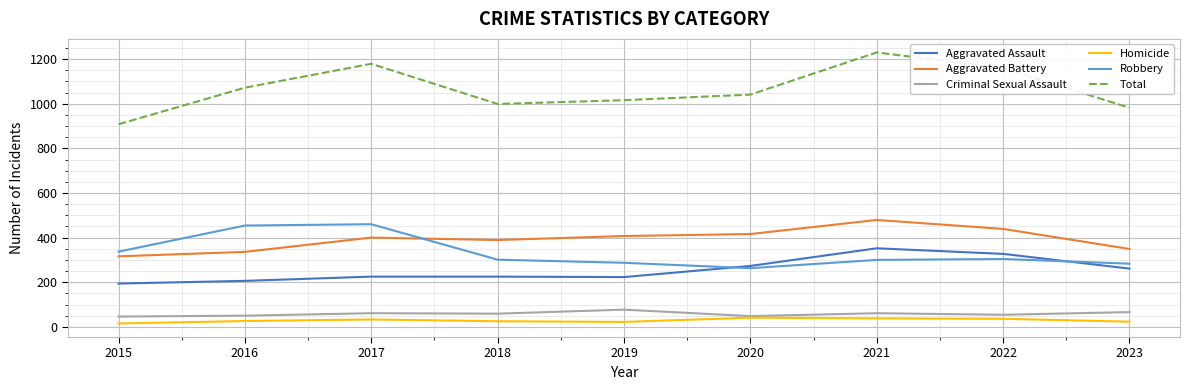

True or false: Criminal Sexual Assault has a value of 48 at 2020.

True